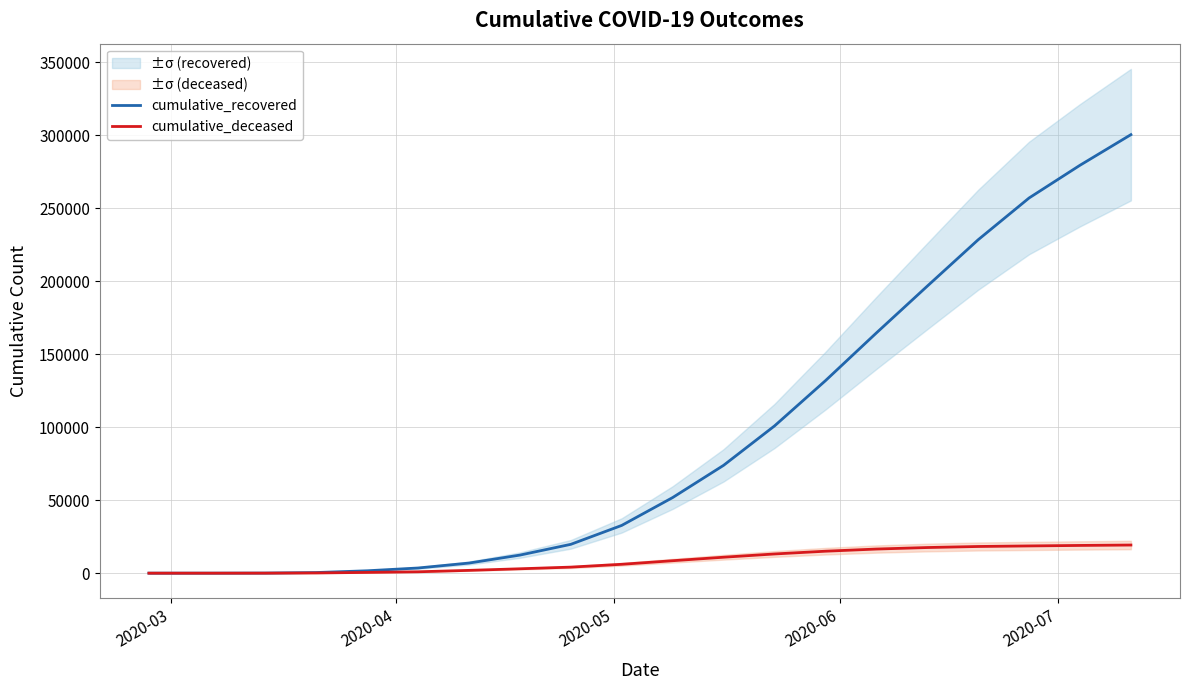

What is the sum of all cumulative_deceased values?

173731